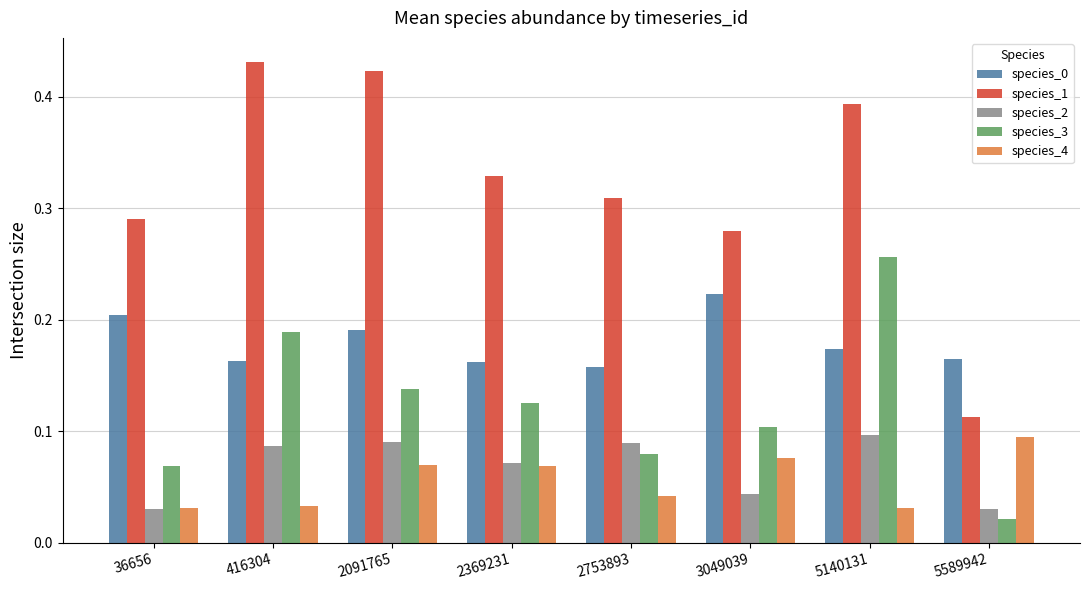

Which series has the largest range (max minus min)?

species_1